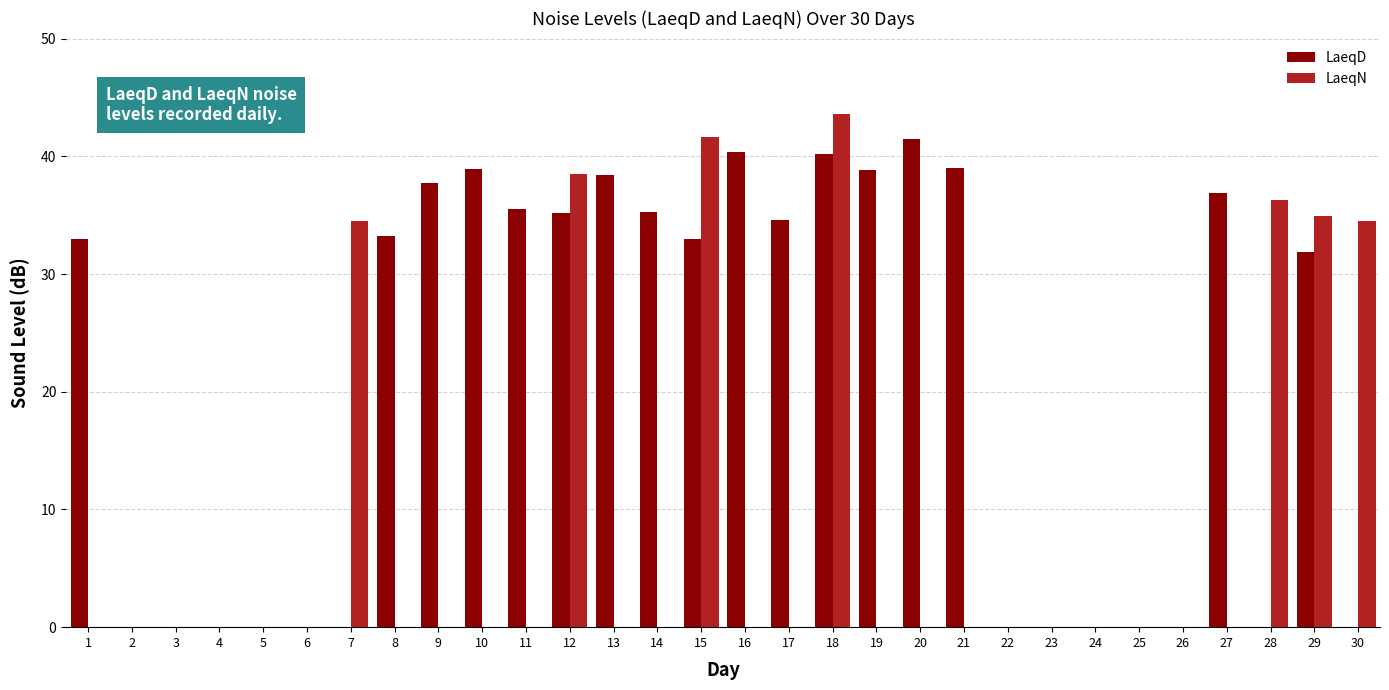

True or false: LaeqD has a value of 33.0 at 15.

True